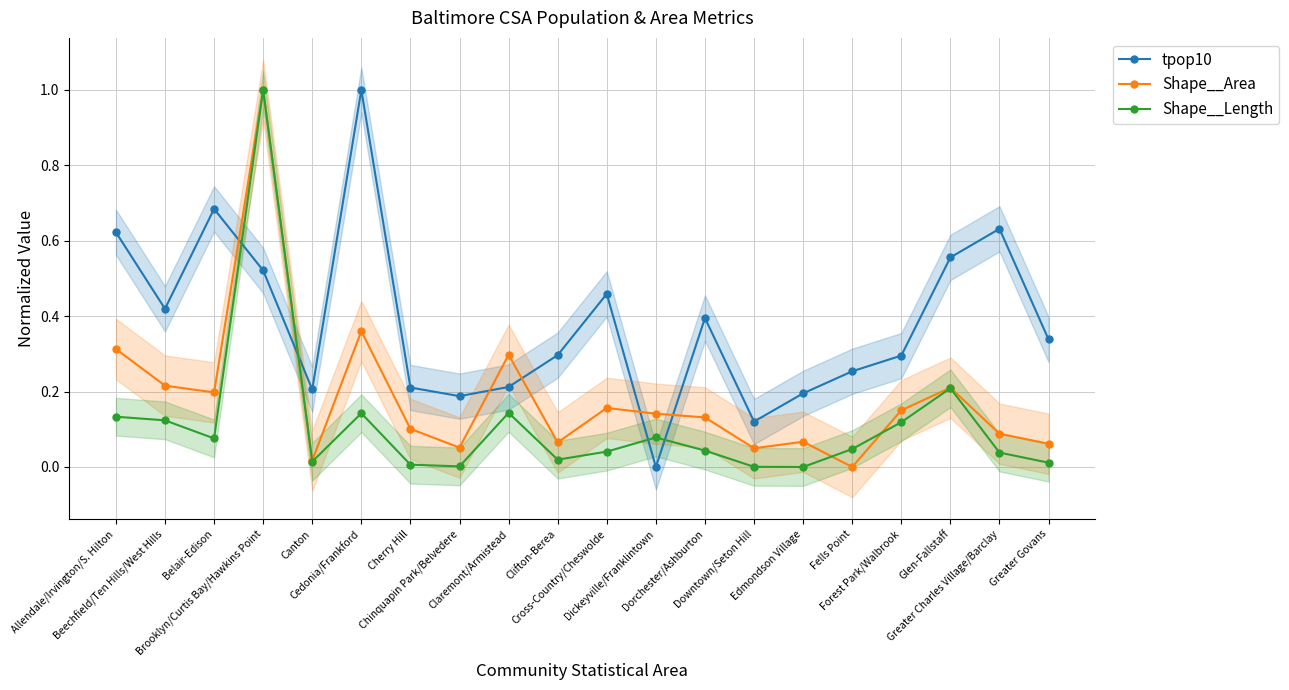

What is the difference between the highest and lowest values at Dorchester/Ashburton?

0.4